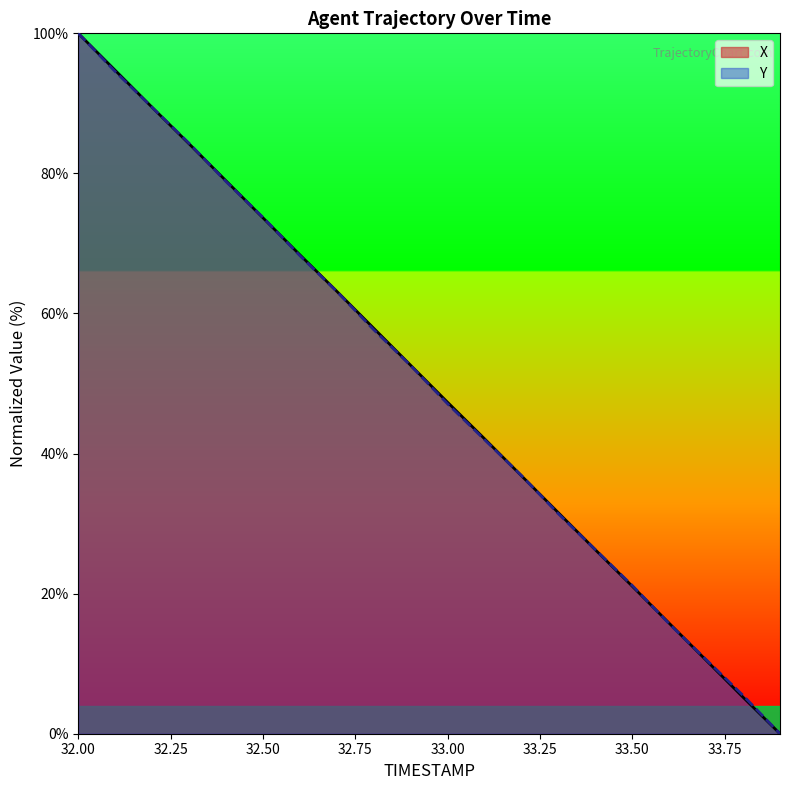

List the labels in order of X value, smallest first.

33.9, 33.8, 33.7, 33.6, 33.5, 33.4, 33.3, 33.2, 33.1, 33.0, 32.9, 32.8, 32.7, 32.6, 32.5, 32.4, 32.3, 32.2, 32.1, 32.0